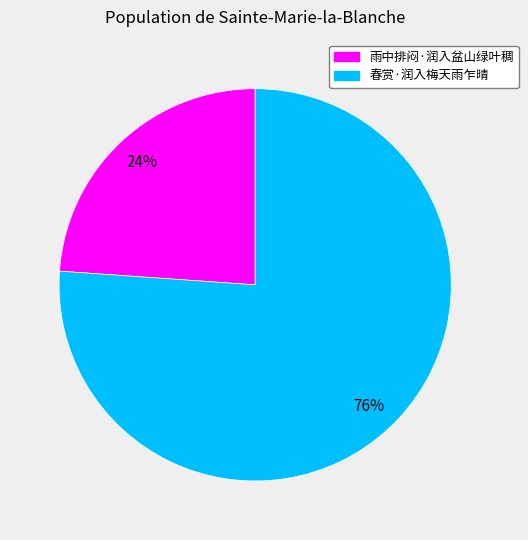

Does any single category account for the majority?

Yes